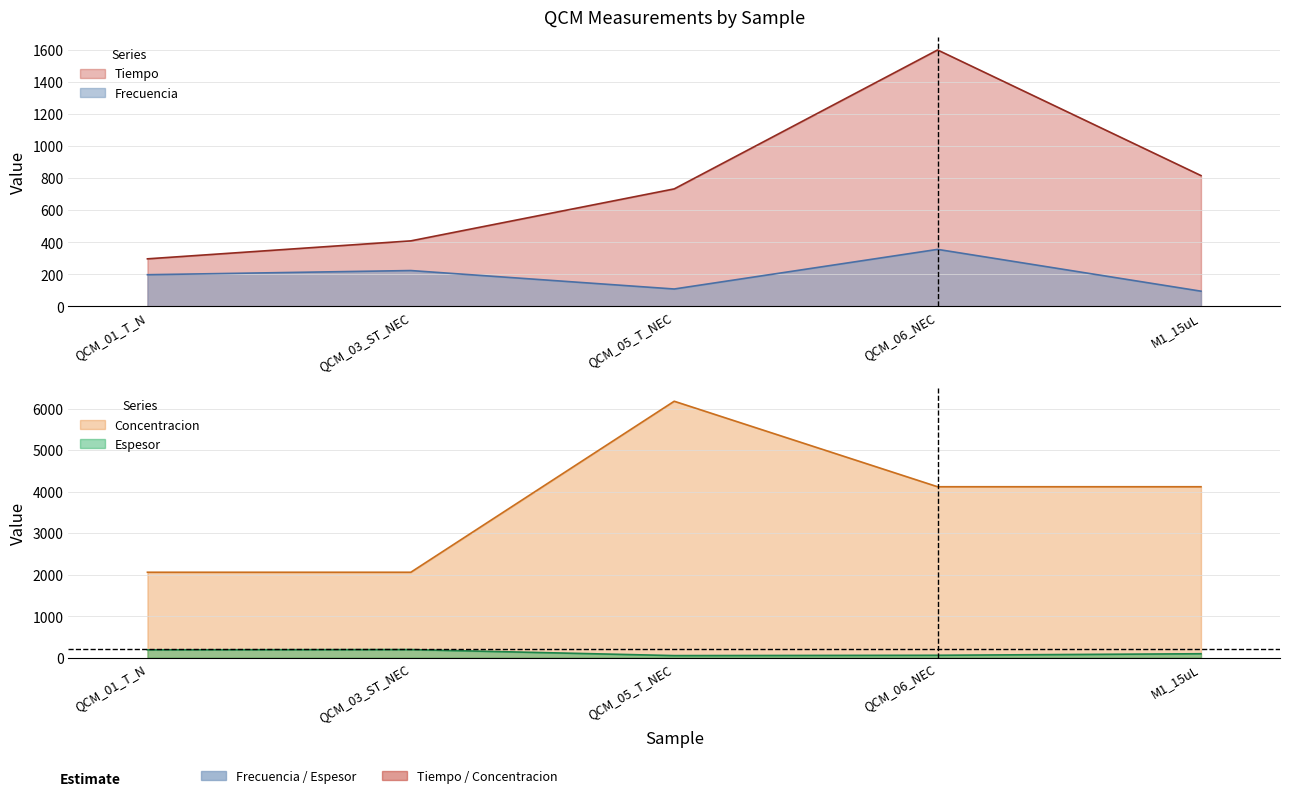

How many data points in Frecuencia are above 198?

2